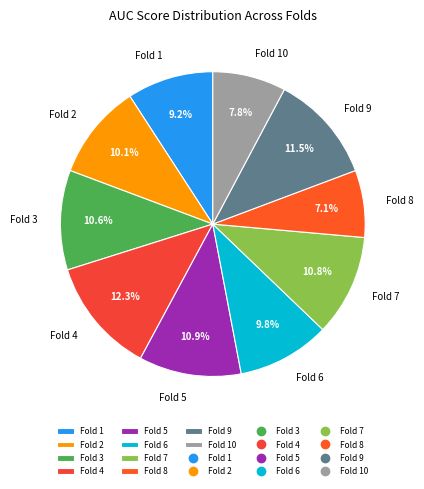

Which slice is the largest?

Fold 4